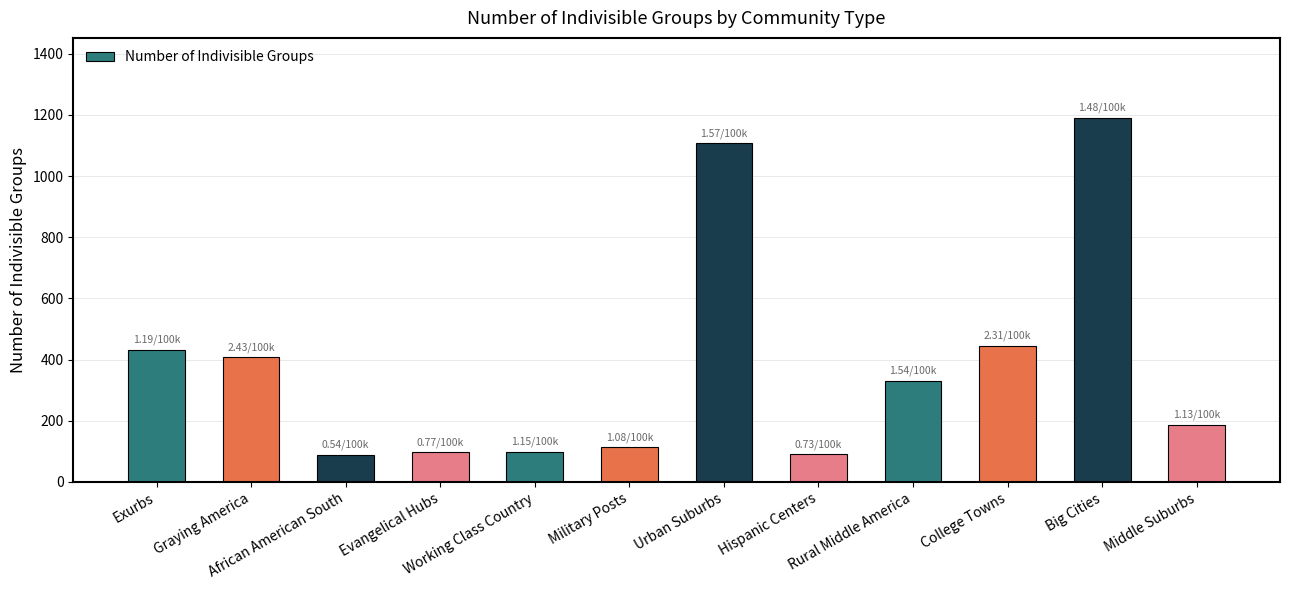

What is the change in value from African American South to Urban Suburbs?

+1018